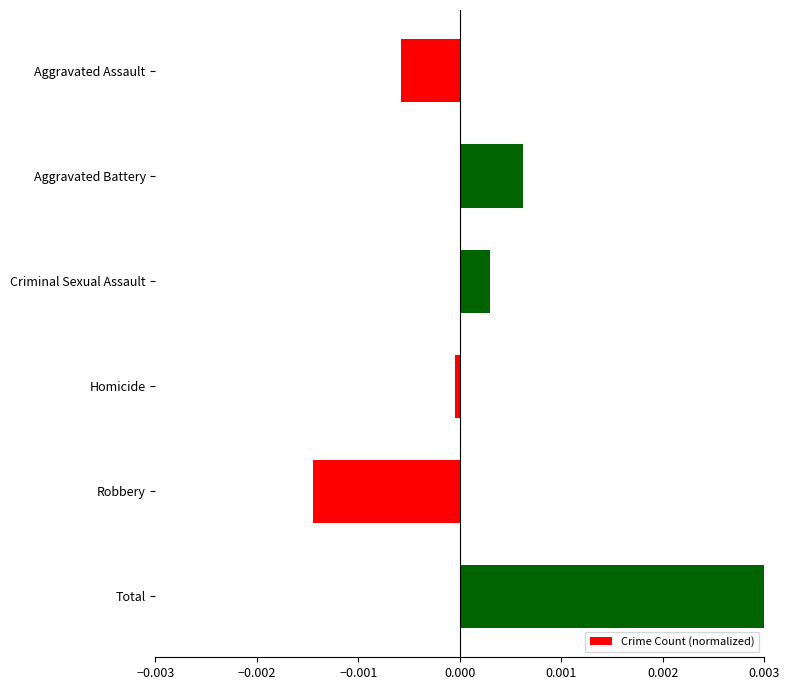

Which label corresponds to the largest value in the chart?

Total